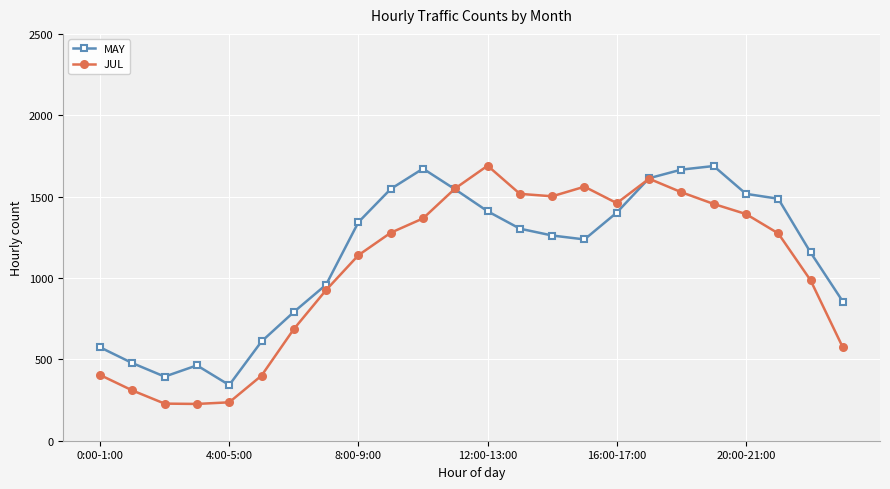

What is the minimum value shown in the chart?

226